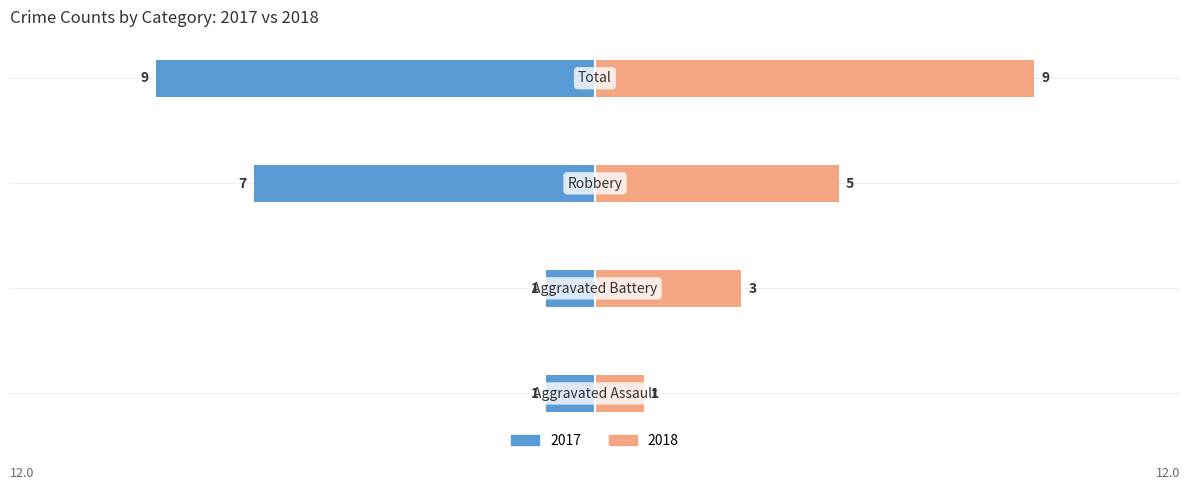

Count the Right (2018) values in the range 3 to 9.

3